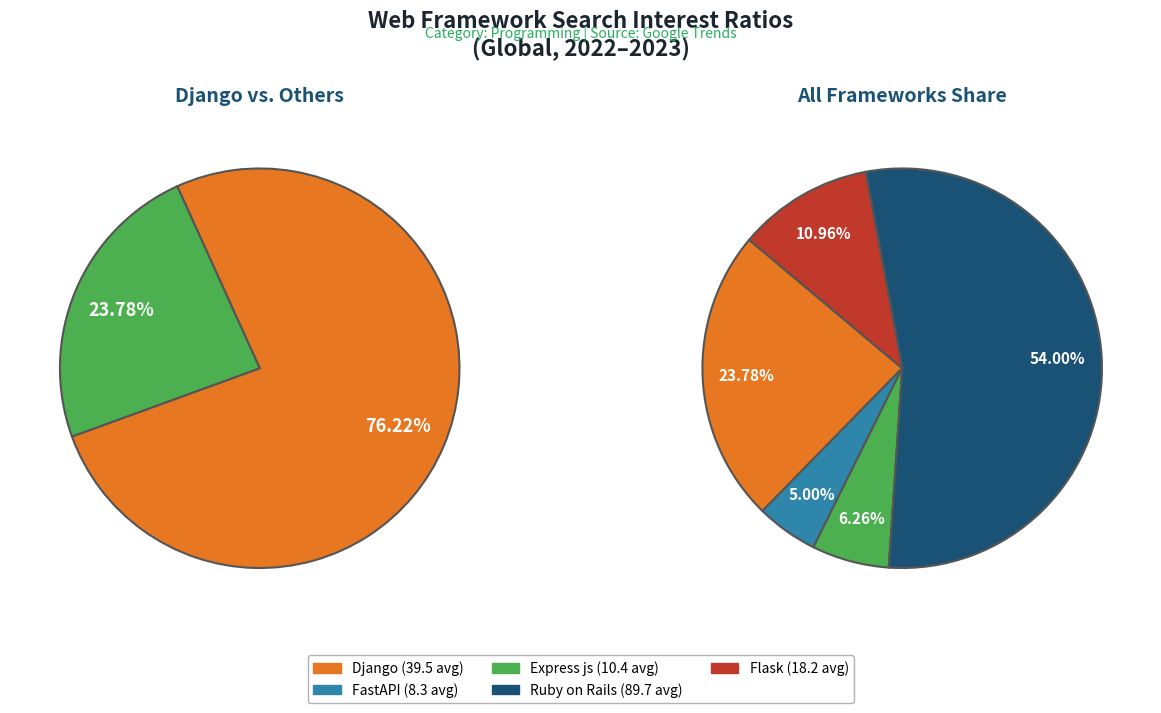

Rank the categories by value from lowest to highest.

FastAPI, Express js, Flask, Django, Ruby on Rails